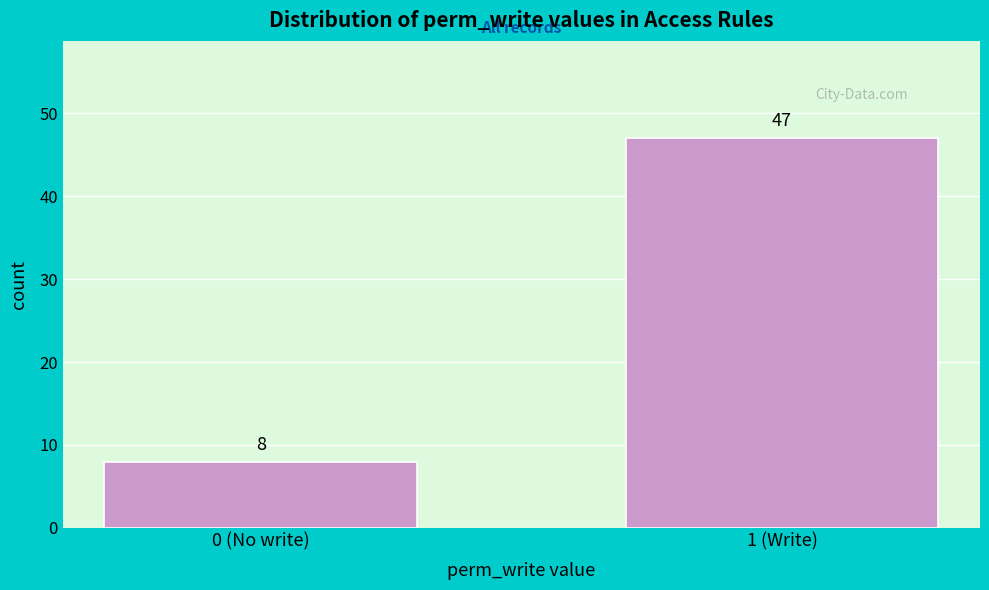

Reading left to right, transcribe all the data shown in this chart.

0 (No write)=8	1 (Write)=47